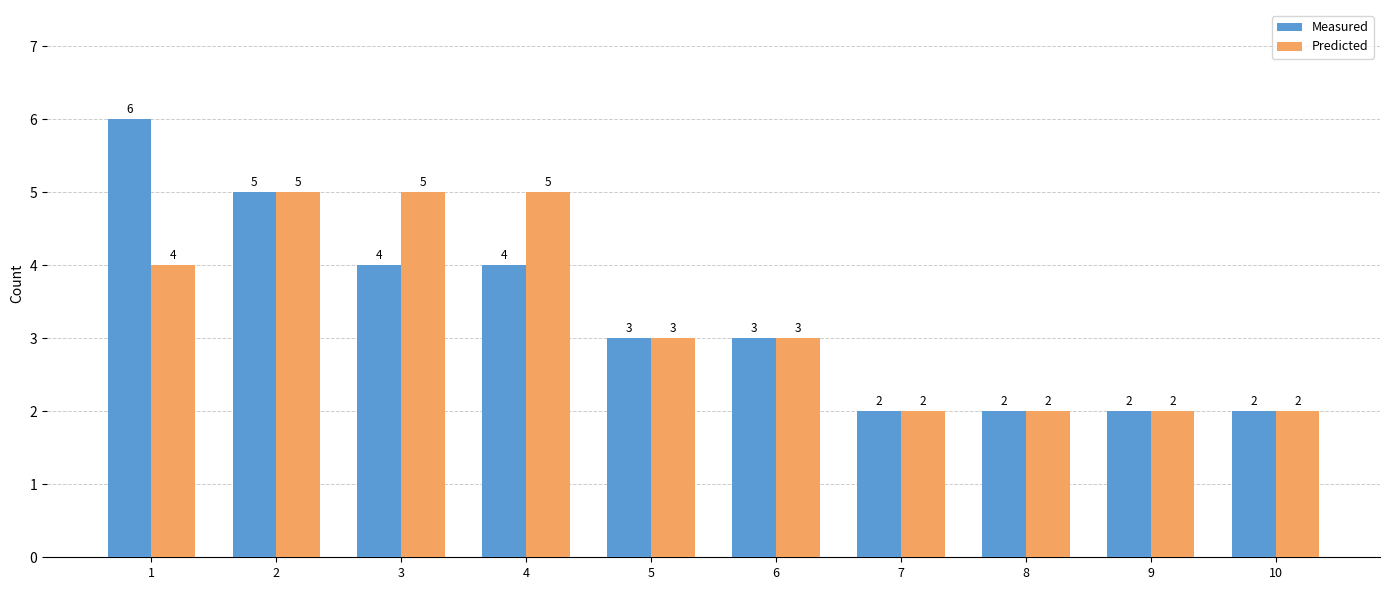

How many categories are shown in the chart?

10